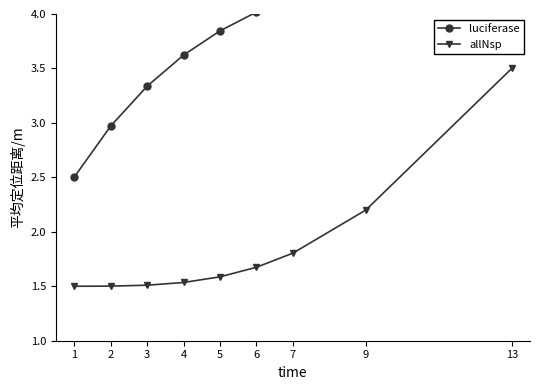

At how many categories does at least one series exceed 2?

9